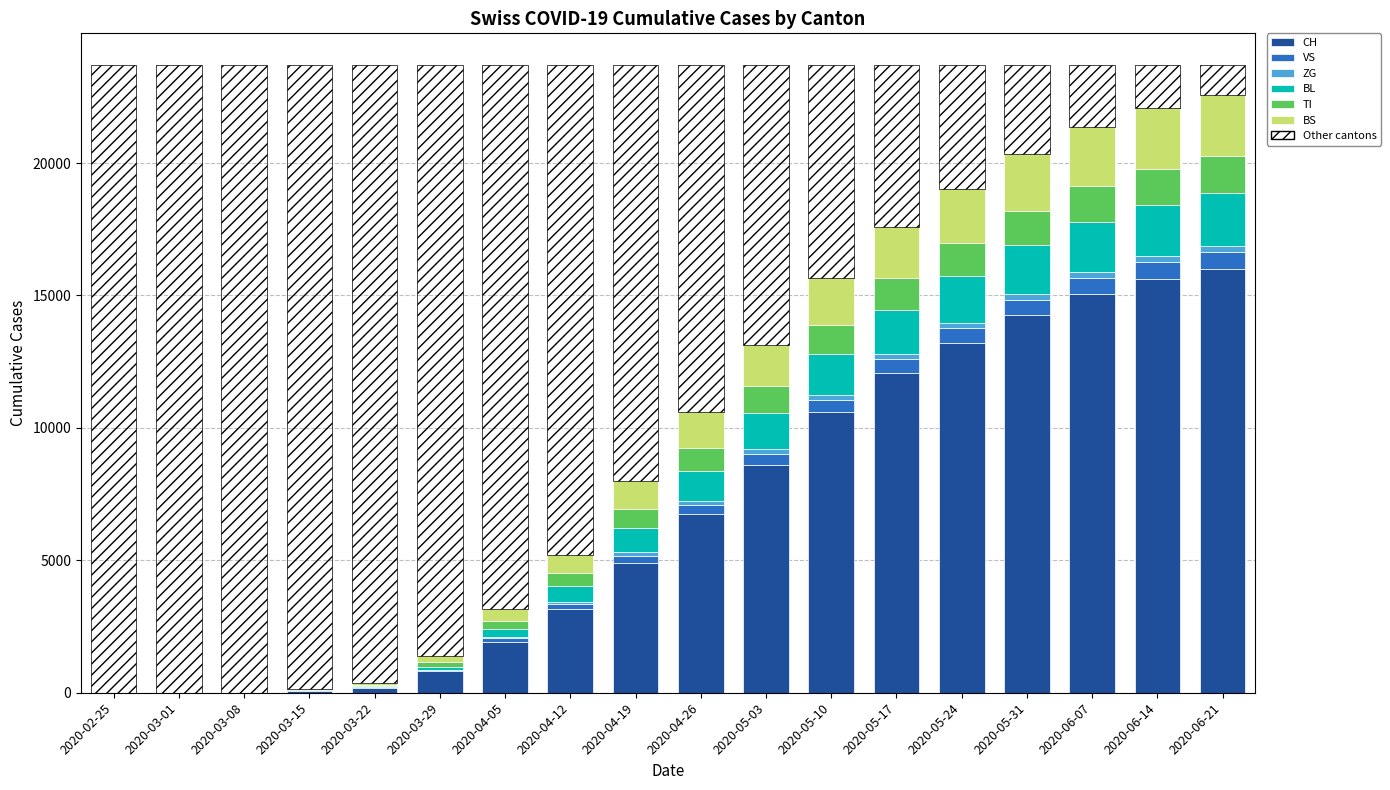

Is the value of TI at 2020-05-24 greater than the value of BL at 2020-05-31?

No